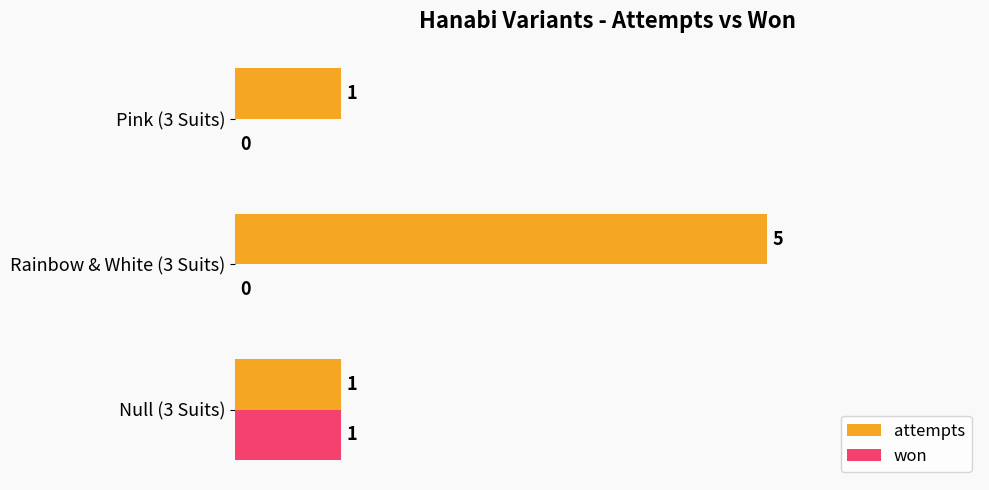

True or false: attempts has a value of 2 at Pink (3 Suits).

False